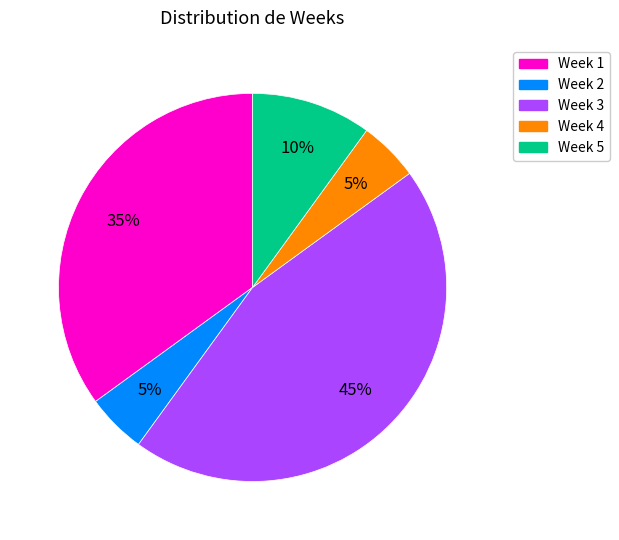

Does any single category account for the majority?

No